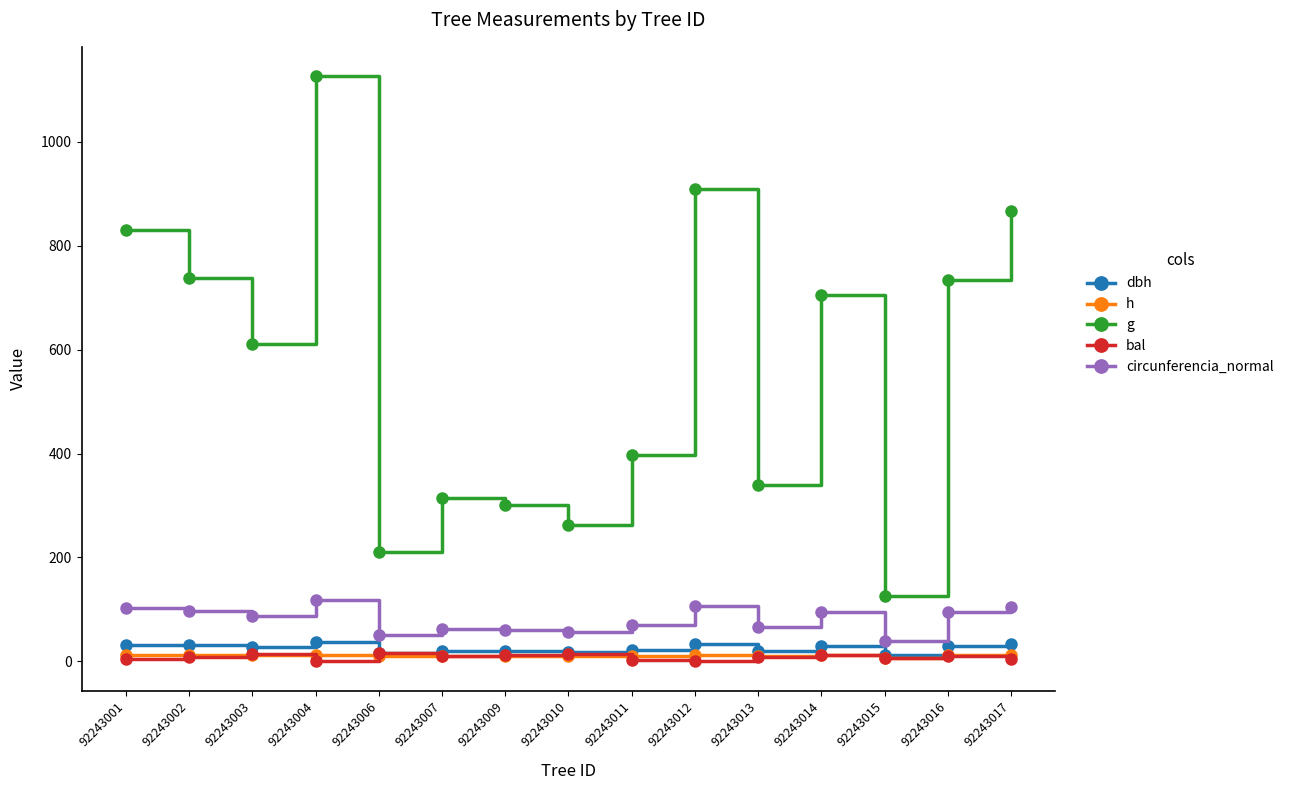

What is the greatest value displayed?

1126.1